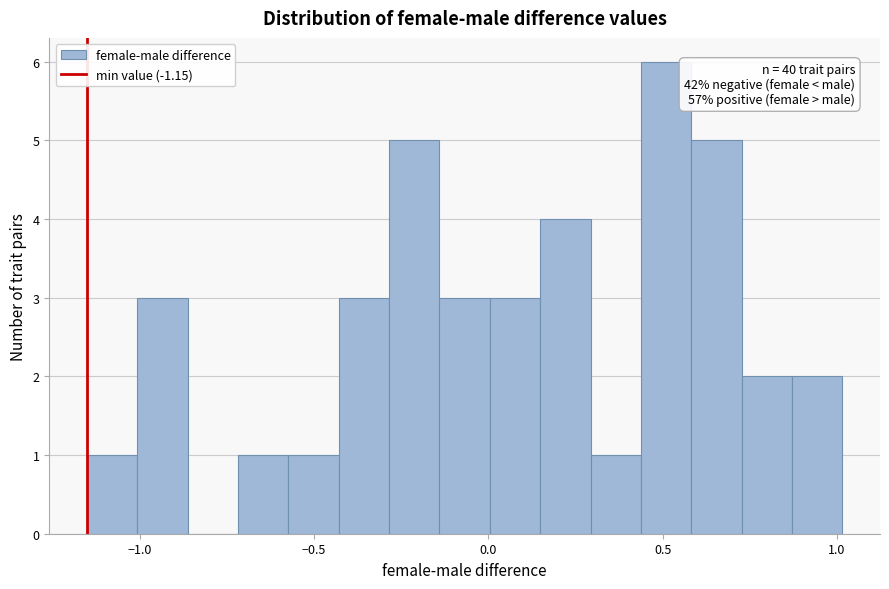

Around what value on the x-axis is the tallest bar? Give the approximate position of its centre, as read against the axis.

0.50